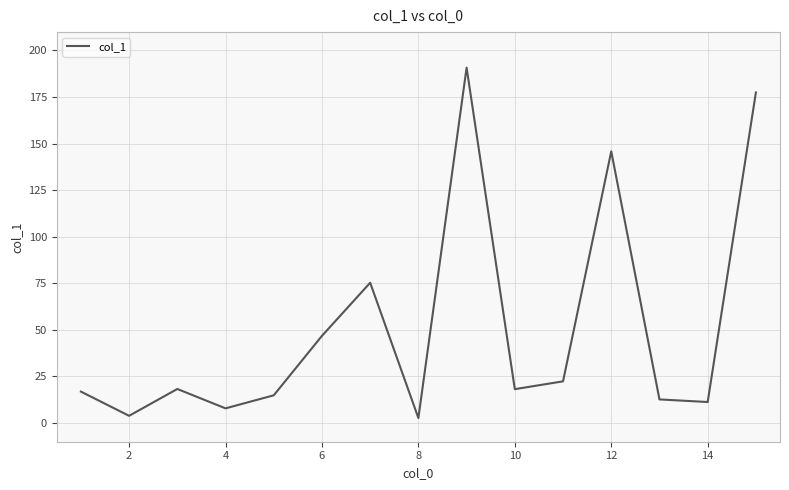

What is the greatest value displayed?

190.7